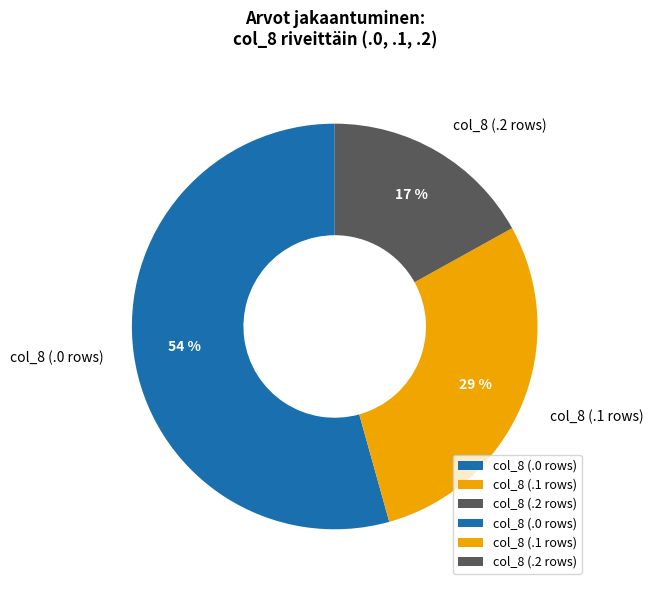

Between col_8 (.2 rows) and col_8 (.1 rows), which is larger?

col_8 (.1 rows)